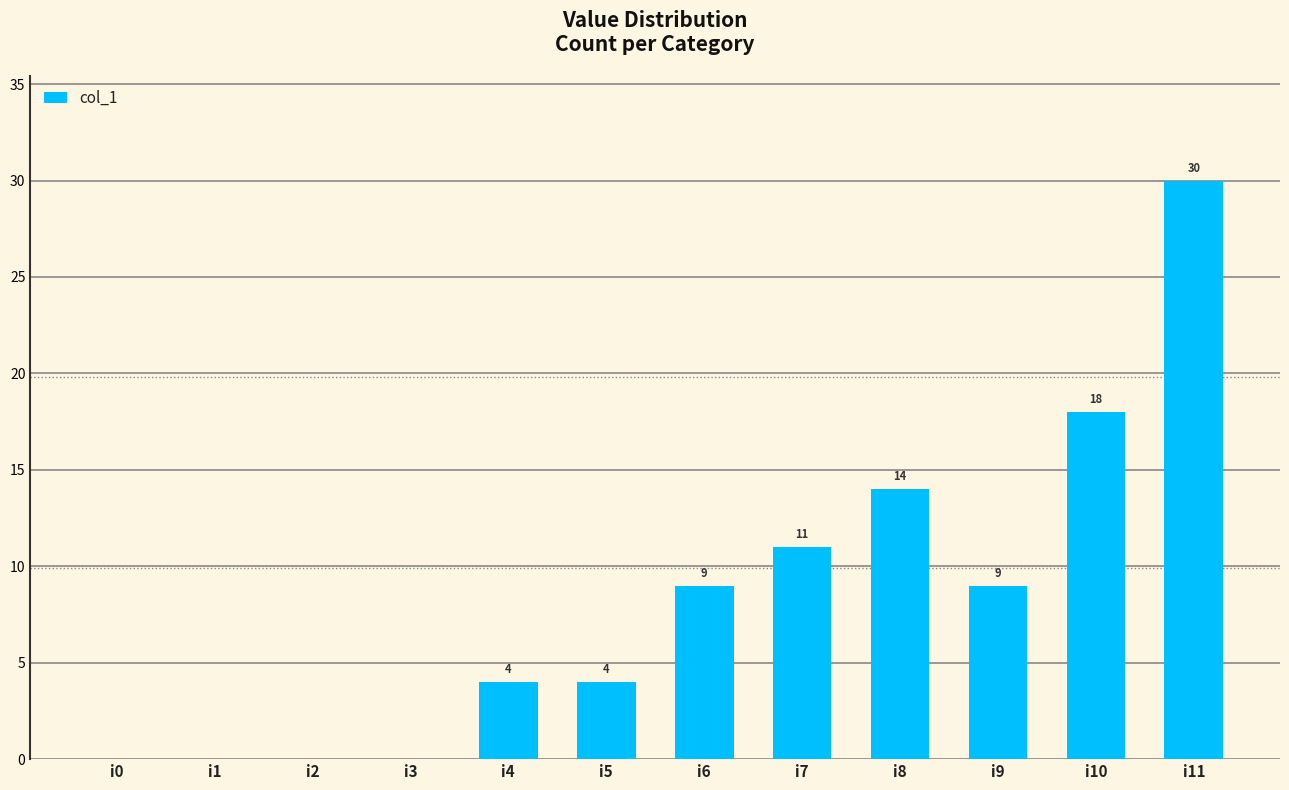

Reading right to left, list all the values displayed in this chart.

i11=30	i10=18	i9=9	i8=14	i7=11	i6=9	i5=4	i4=4	i3=0	i2=0	i1=0	i0=0